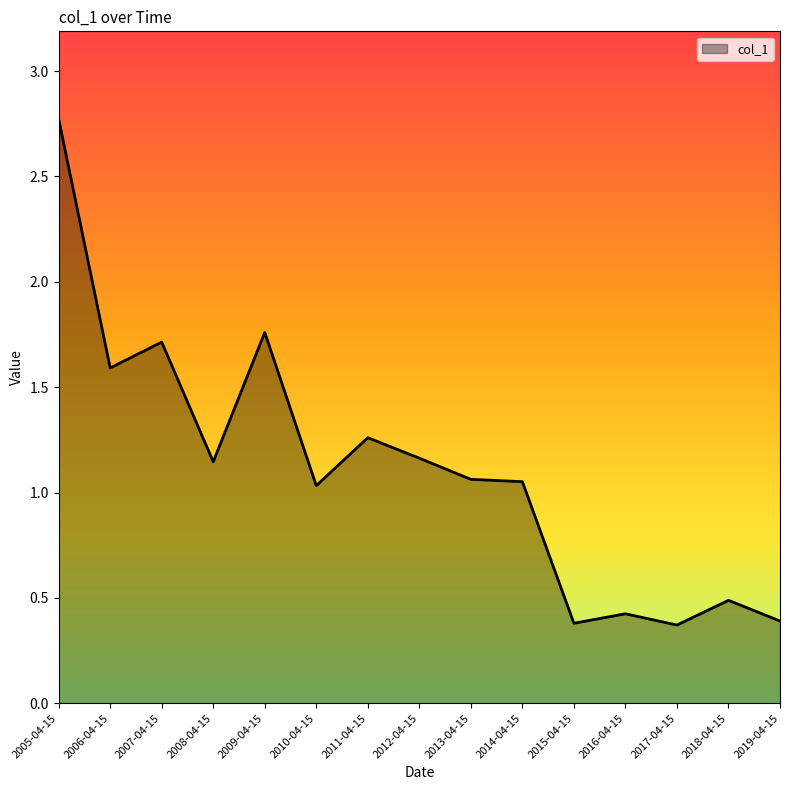

What is the change in value from 2014-04-15 to 2017-04-15?

-0.7